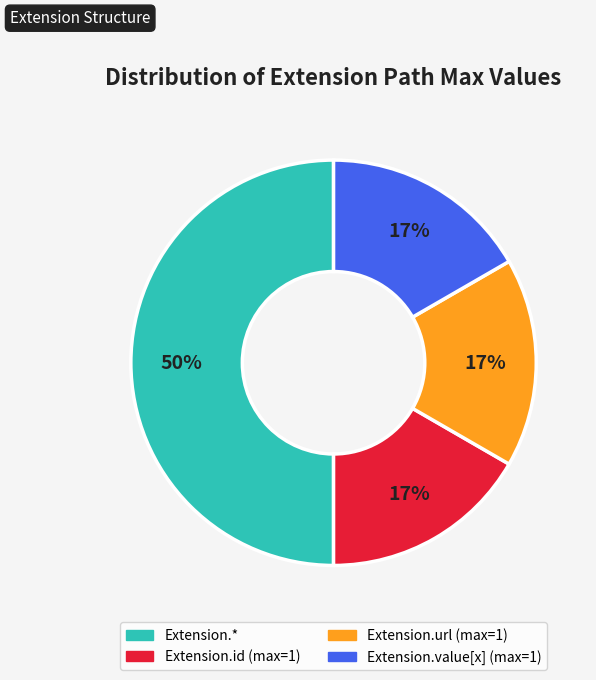

To the nearest percent, what is the average slice percentage?

25%